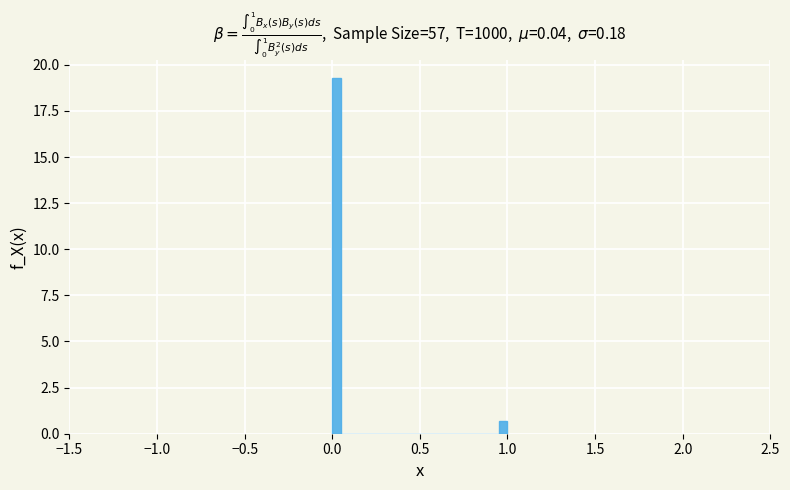

Around what value on the x-axis is the tallest bar? Give the approximate position of its centre, as read against the axis.

0.05